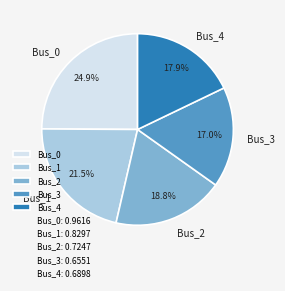

Count the number of slices in the pie.

5